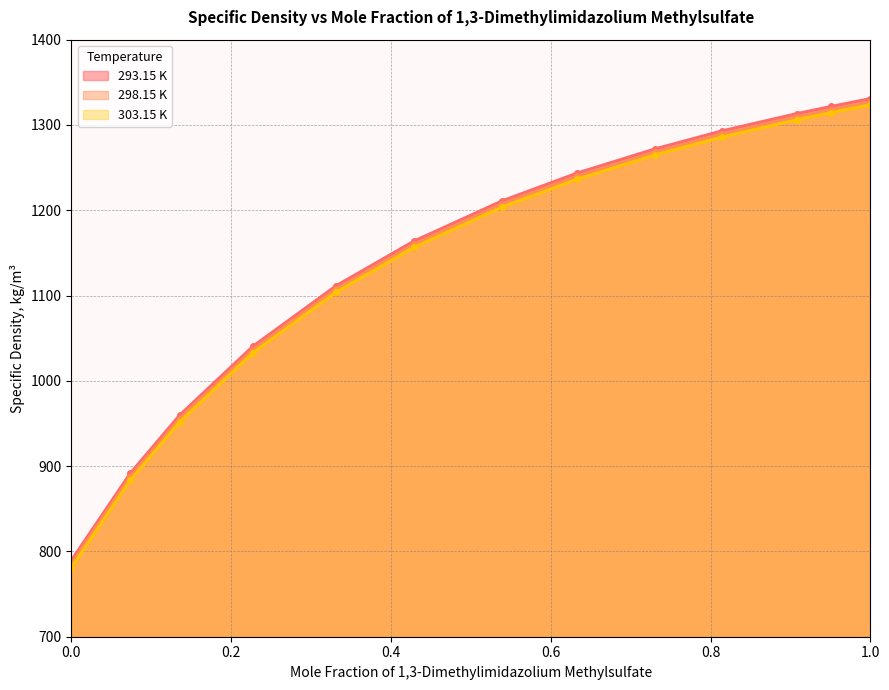

What is the label of the 4th point from the right?

0.8142